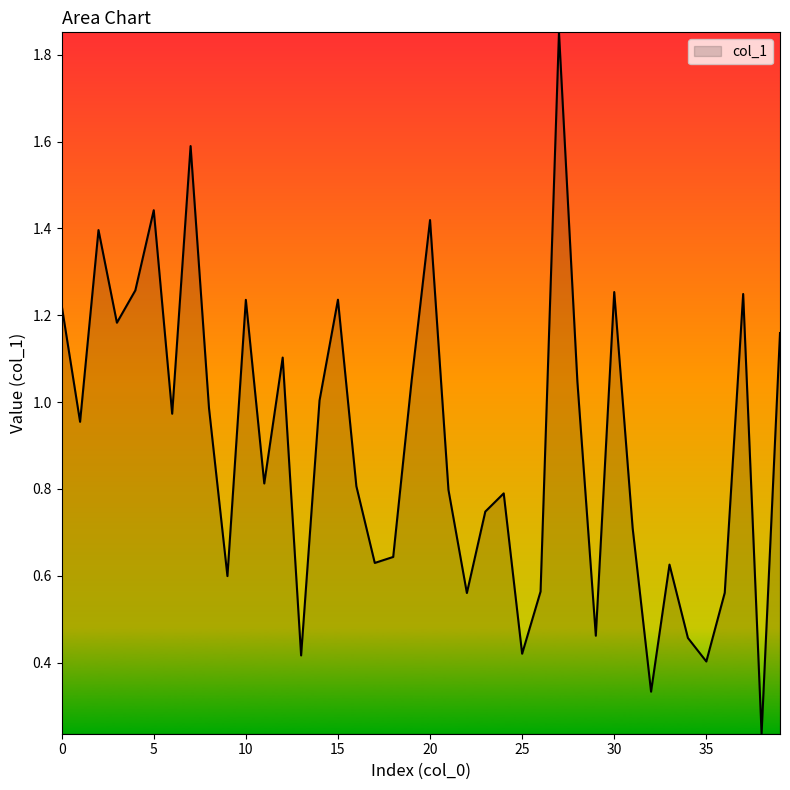

What is the difference between the maximum and minimum values?

1.6